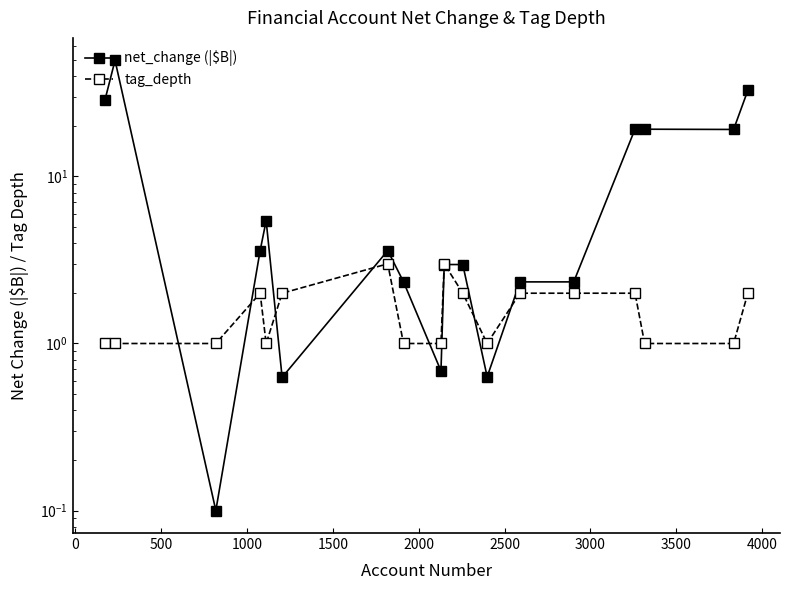

What is the difference between the maximum and minimum values in the net_change (|$B|) series?

49.4